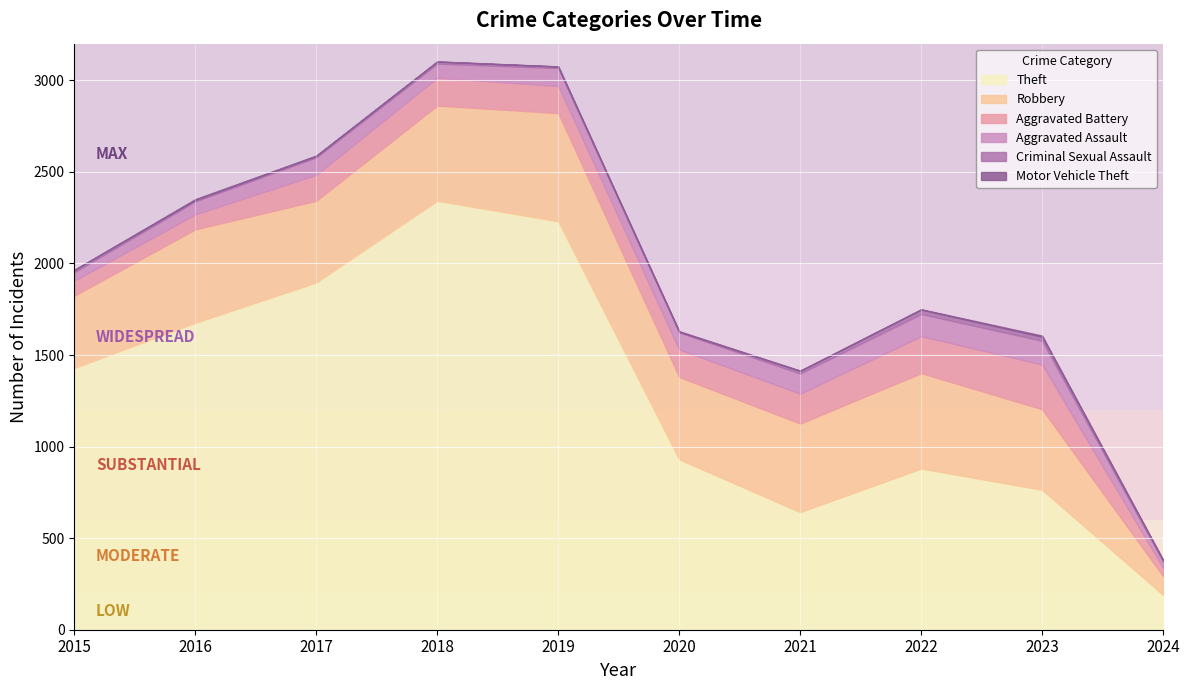

What is the total value across all series at 2018?

3103